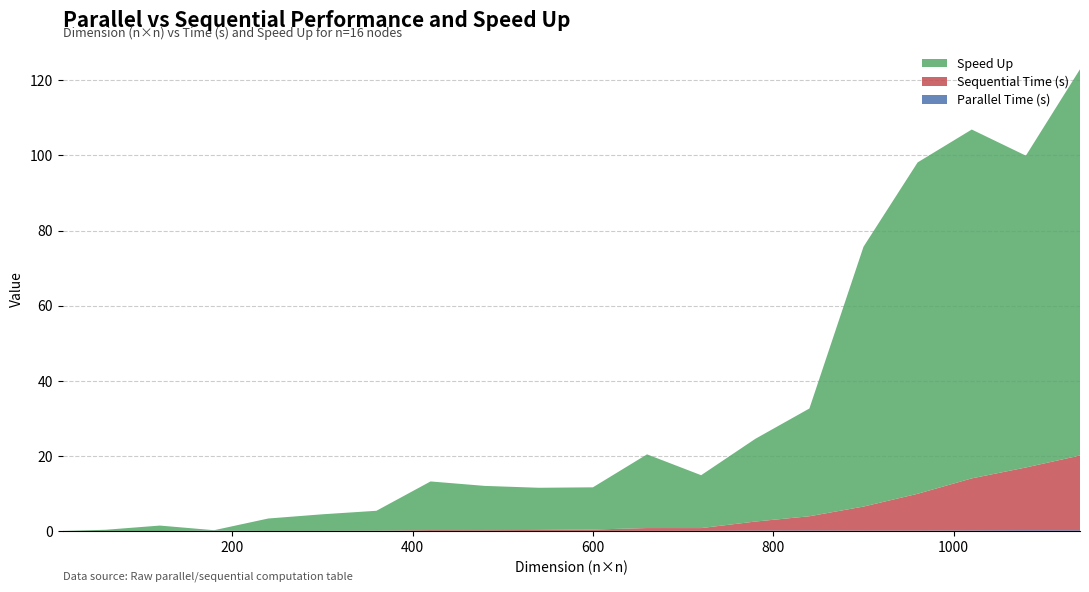

Reading left to right, what are all the values shown in this chart?

Parallel Time (s): 0.0	0.0	0.0	0.1	0.0	0.0	0.0	0.0	0.0	0.0	0.0	0.0	0.1	0.1	0.1	0.1	0.1	0.1	0.2	0.2
Sequential Time (s): 0.0	0.0	0.0	0.0	0.0	0.0	0.1	0.2	0.2	0.3	0.4	0.8	0.7	2.4	3.8	6.4	9.8	13.9	16.7	19.9
Speed Up: 0.0	0.3	1.4	0.1	3.3	4.4	5.3	13.0	11.8	11.2	11.2	19.6	14.1	22.0	28.7	69.2	88.2	92.9	83.0	102.8